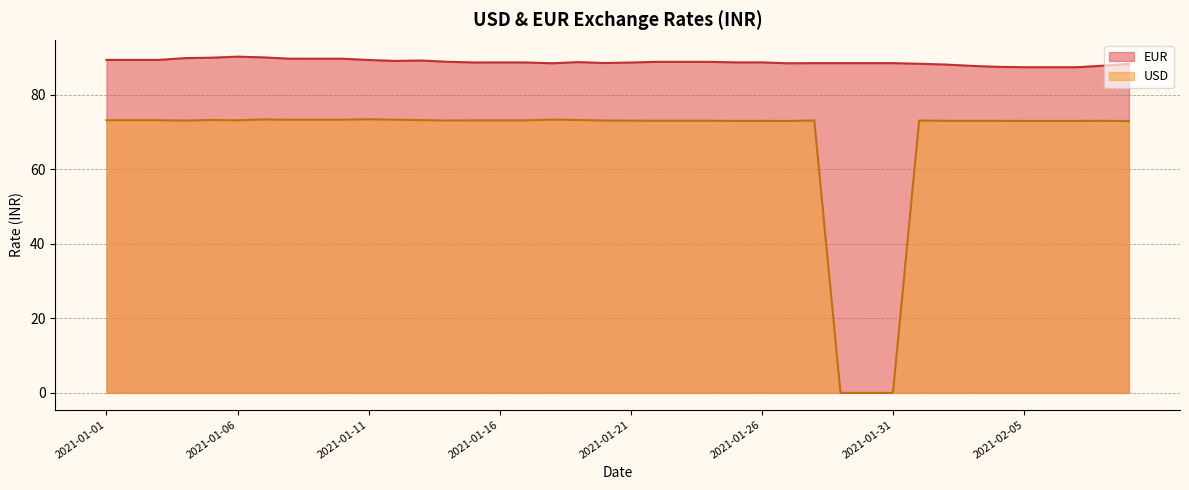

True or false: EUR and USD cross at least once.

False